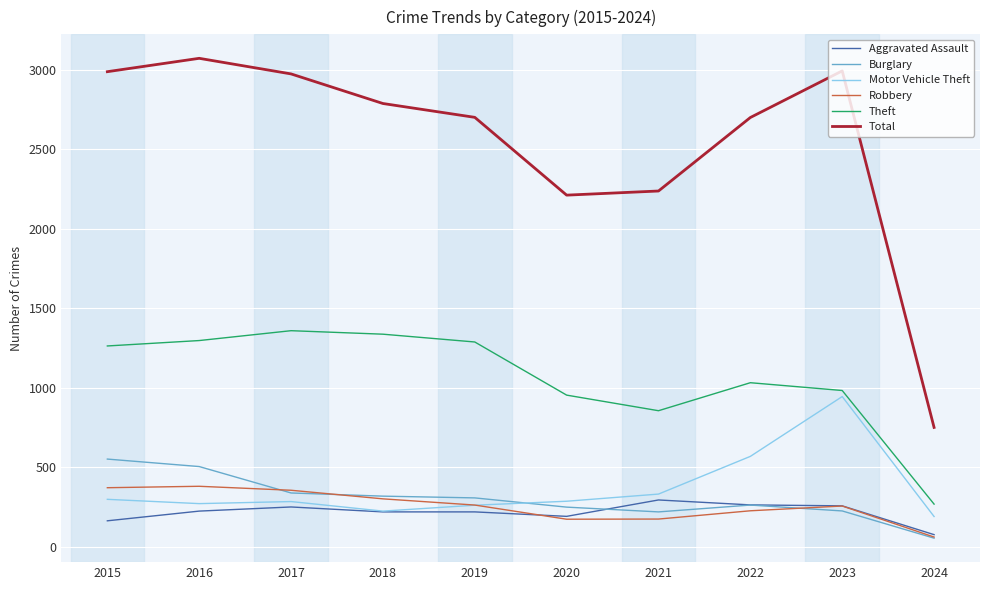

Which series changed the most between 2019 and 2021?

Total